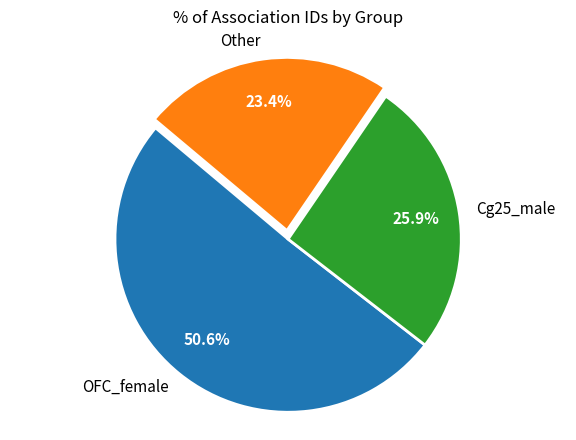

How many slices are in this pie chart?

3